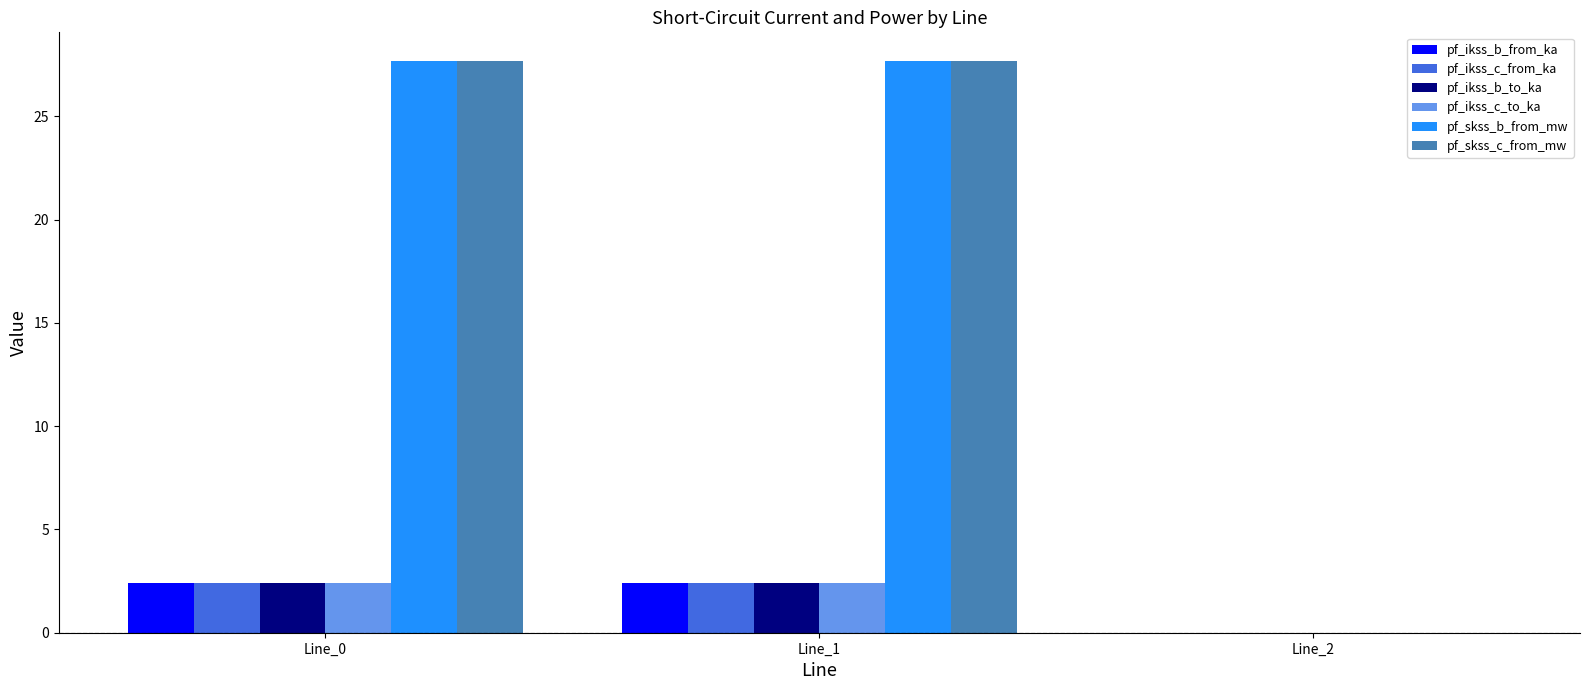

The value of pf_ikss_c_to_ka at Line_2 is 0.0. True or false?

True